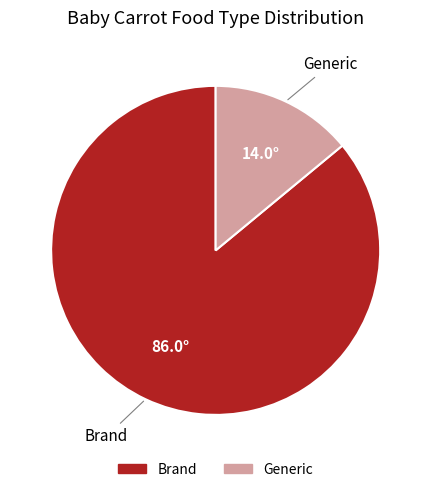

Is it true that Generic is 3% of the pie?

False